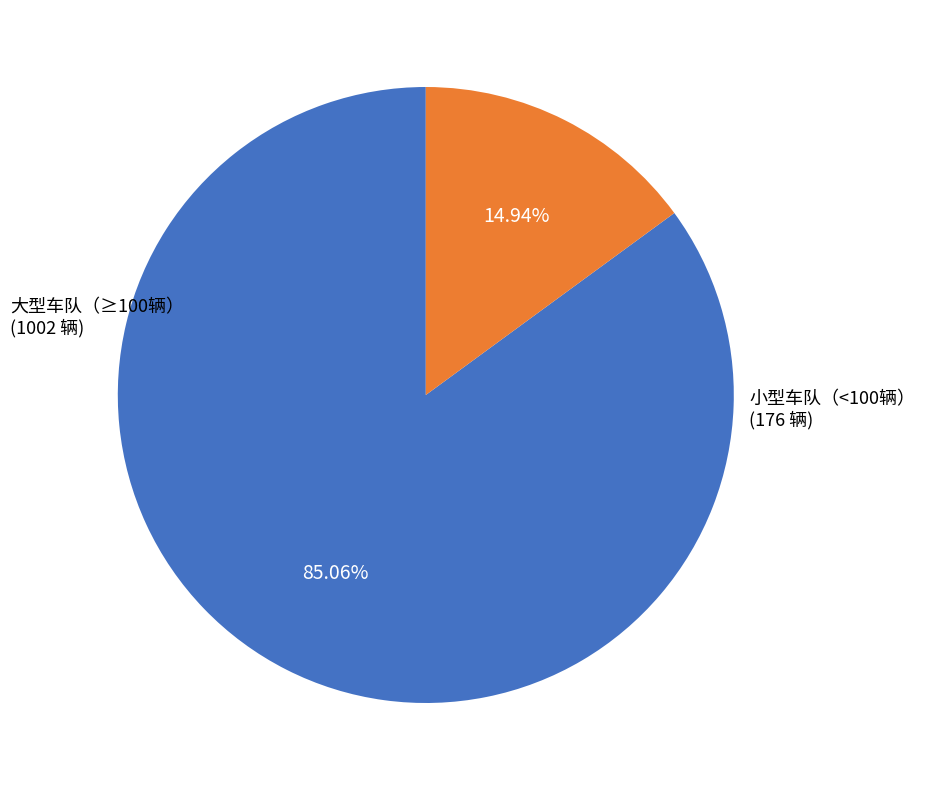

Is there a majority slice in this chart?

Yes